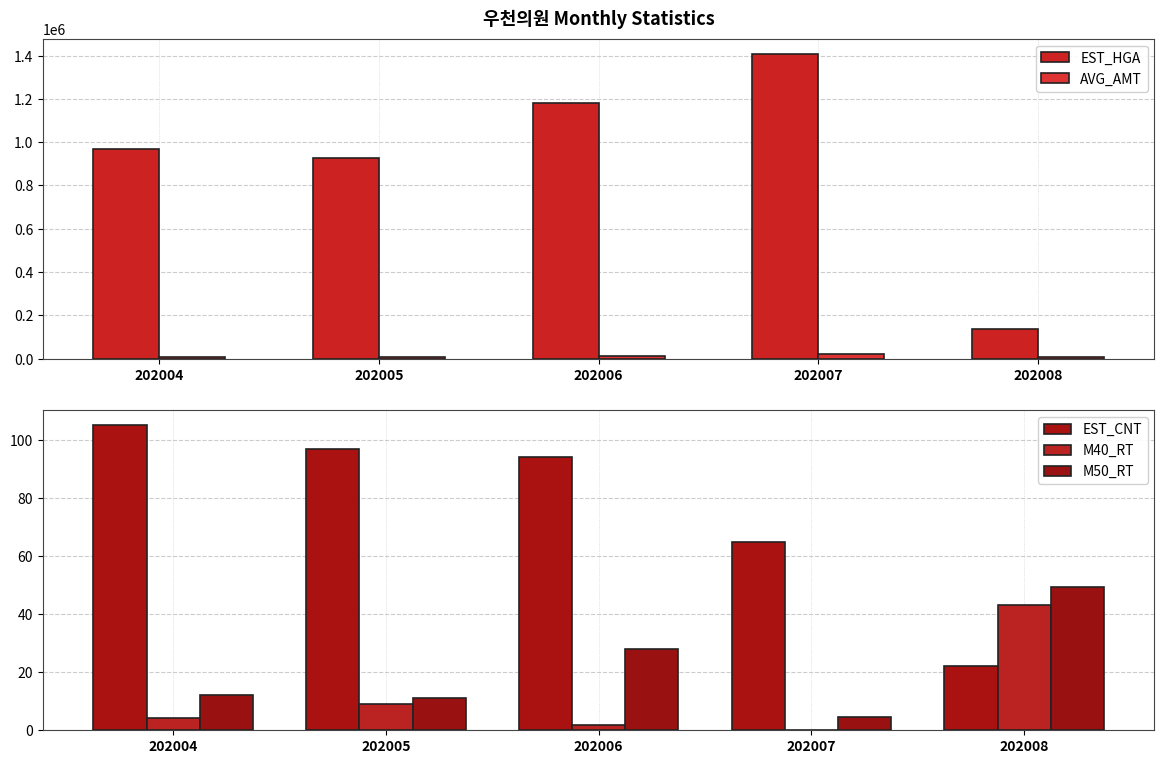

Rank the series at 202008 from lowest to highest value.

EST_CNT, M40_RT, M50_RT, AVG_AMT, EST_HGA